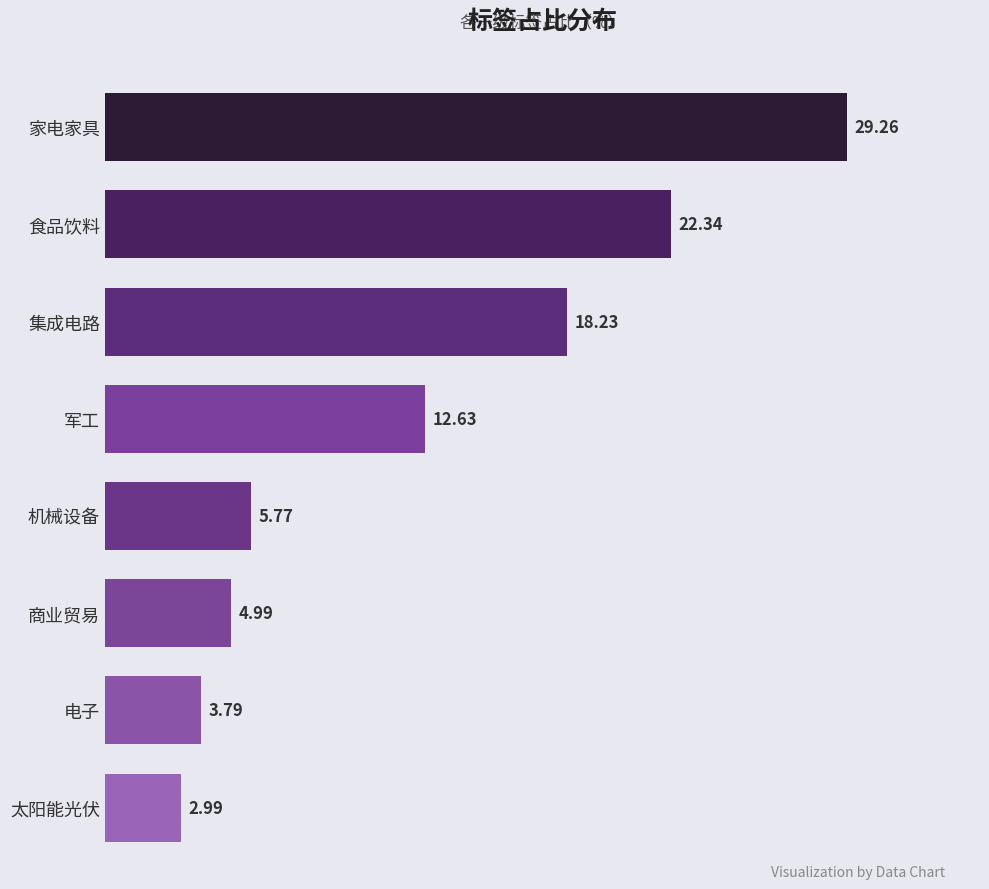

How many bars are there in total?

8